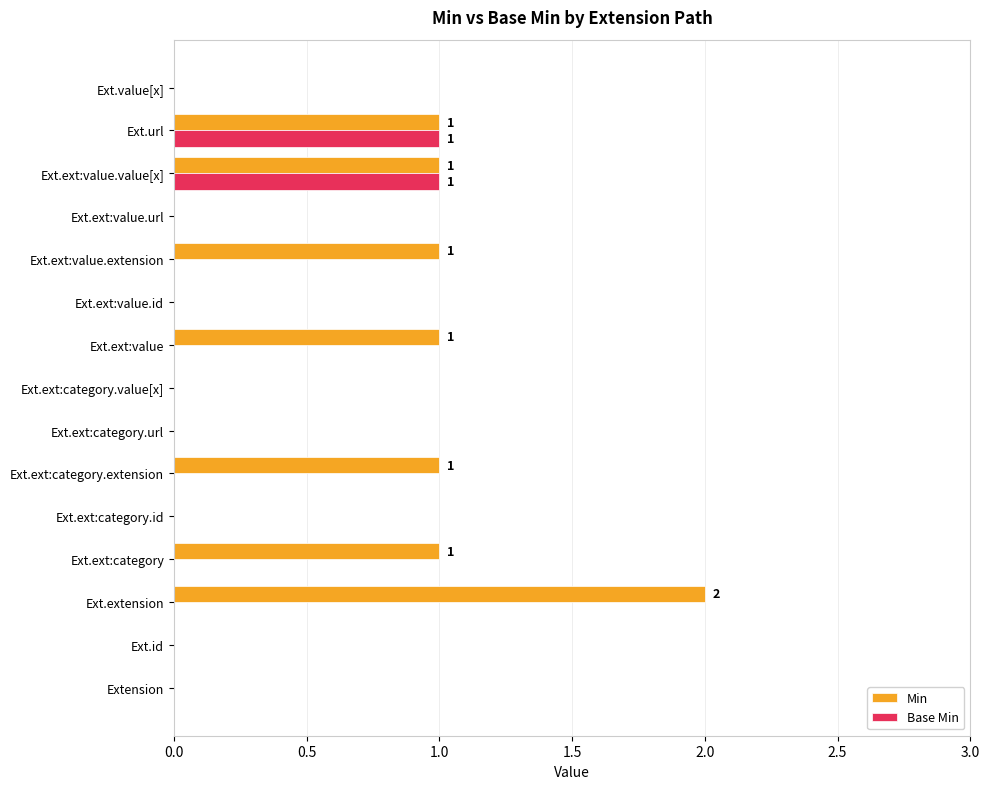

At which category does the chart reach its peak across all series?

Ext.extension